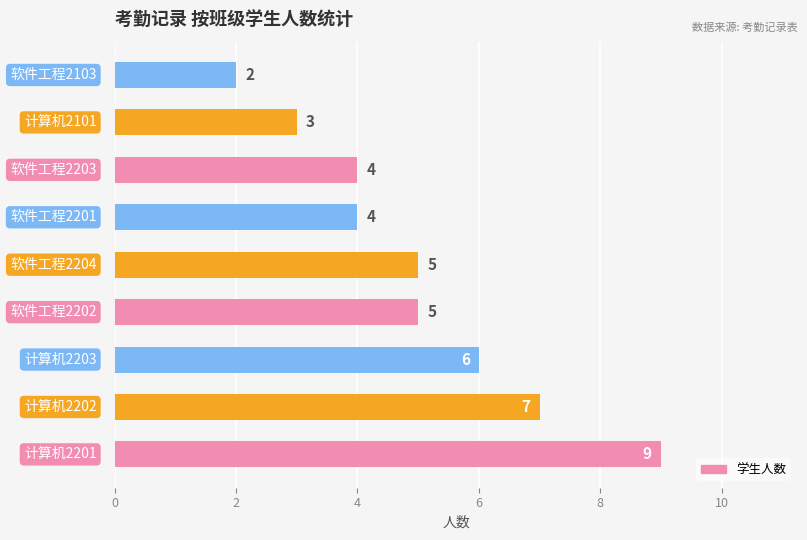

What is the maximum value shown in the chart?

9